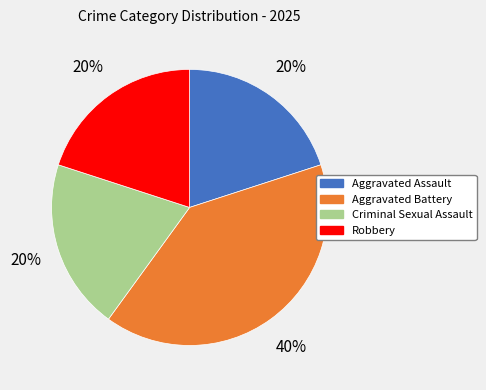

To the nearest percent, what portion does Robbery represent?

20%